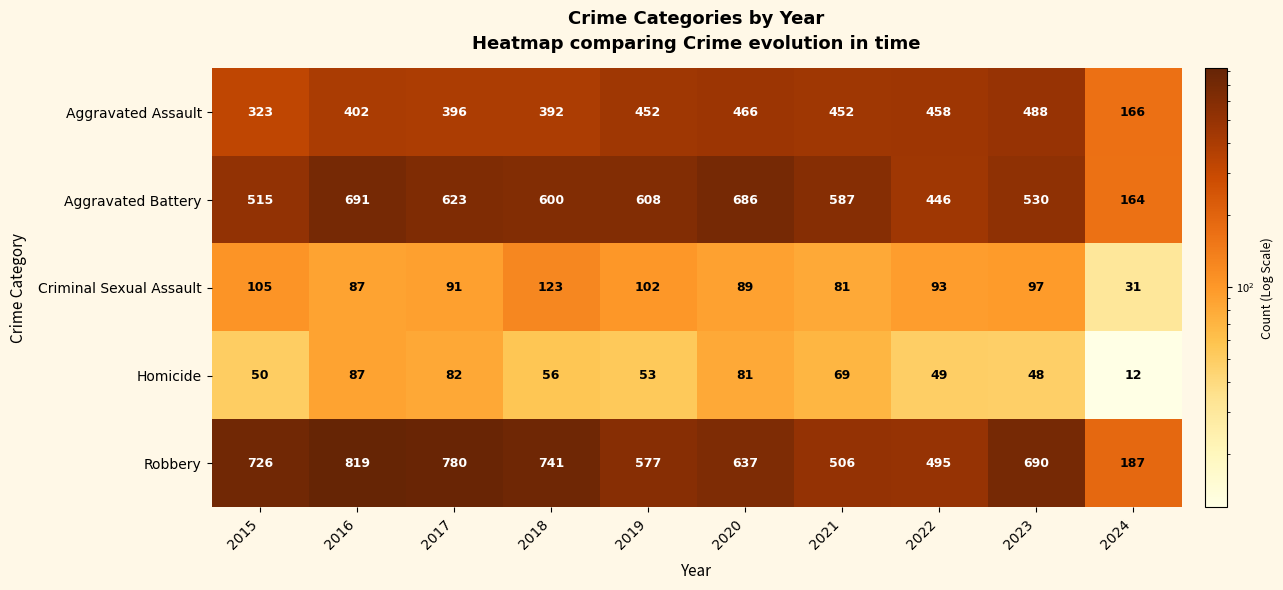

At which label does Homicide first exceed 56?

2016